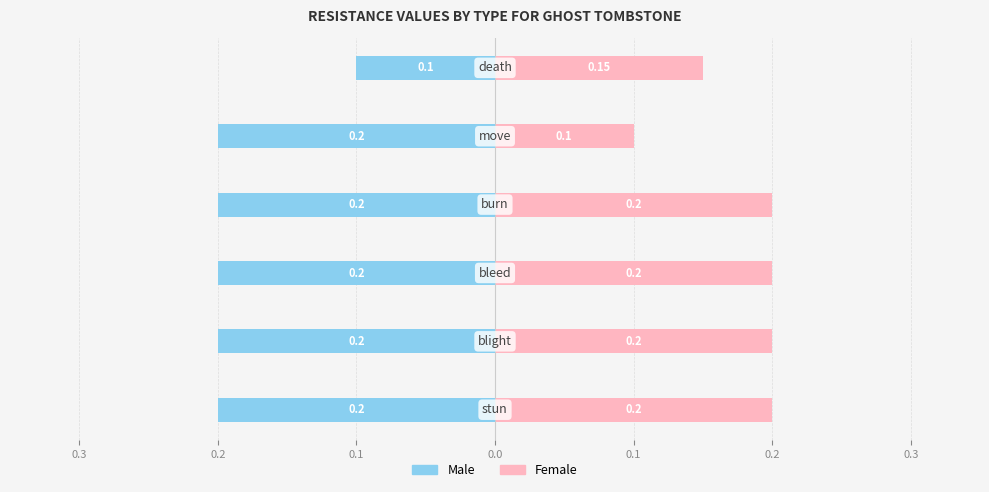

At 0.3, list the series in order from smallest to largest.

Male, Female